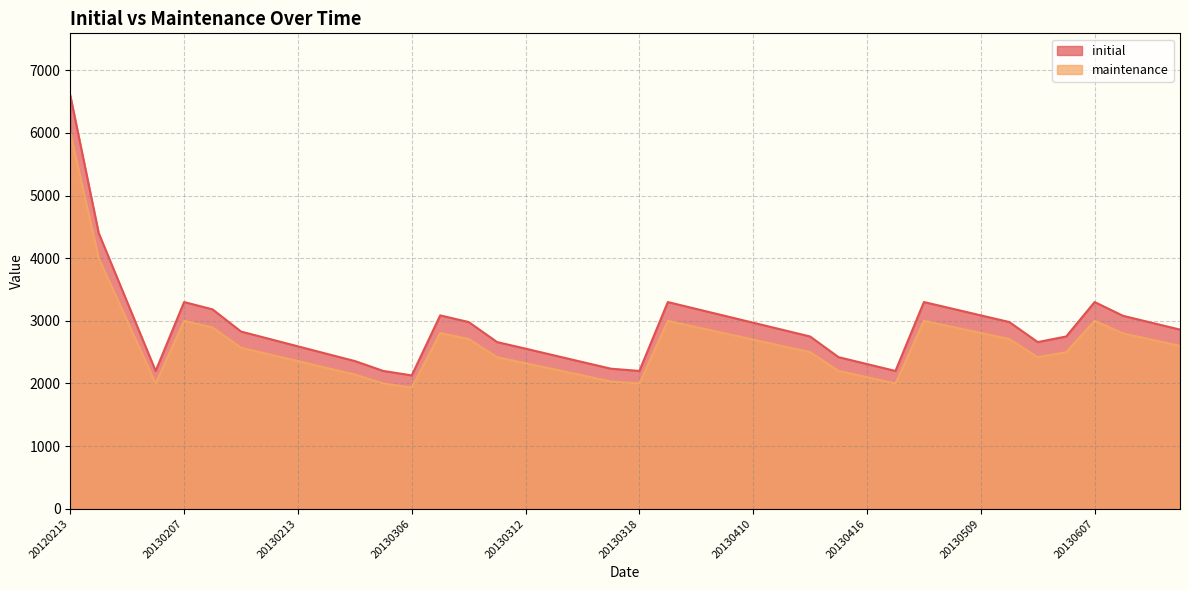

The initial series shows 2750 at 20130412. True or false?

True